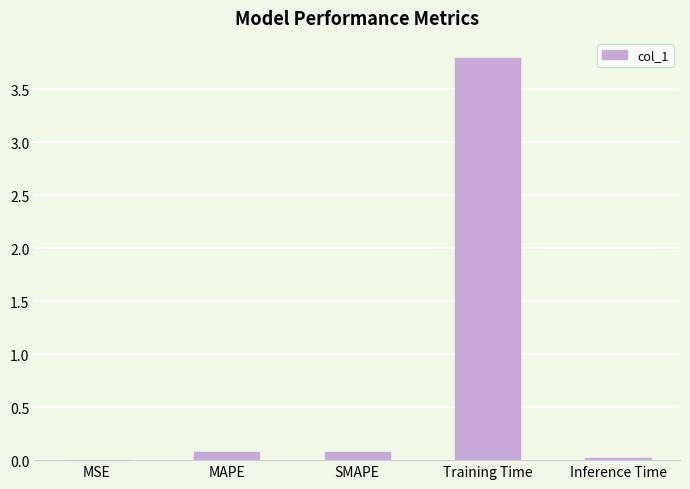

The value at Inference Time is 0.0. True or false?

True